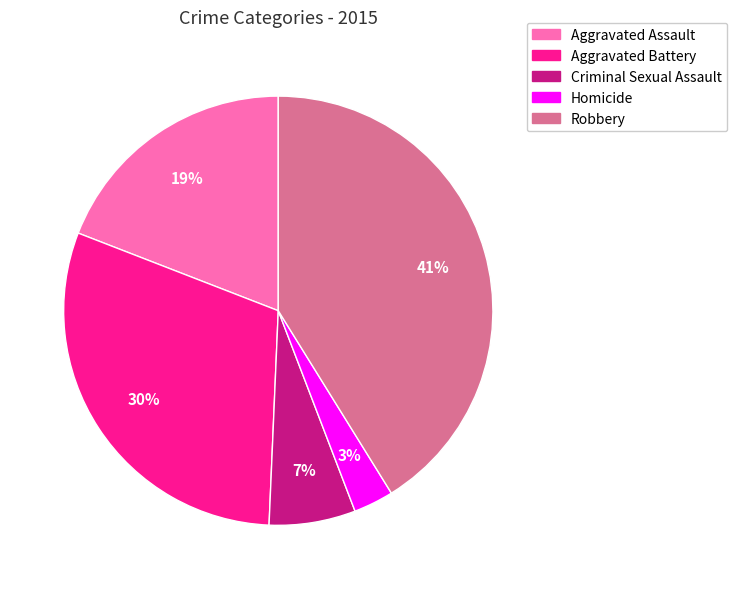

How many slices are in this pie chart?

5